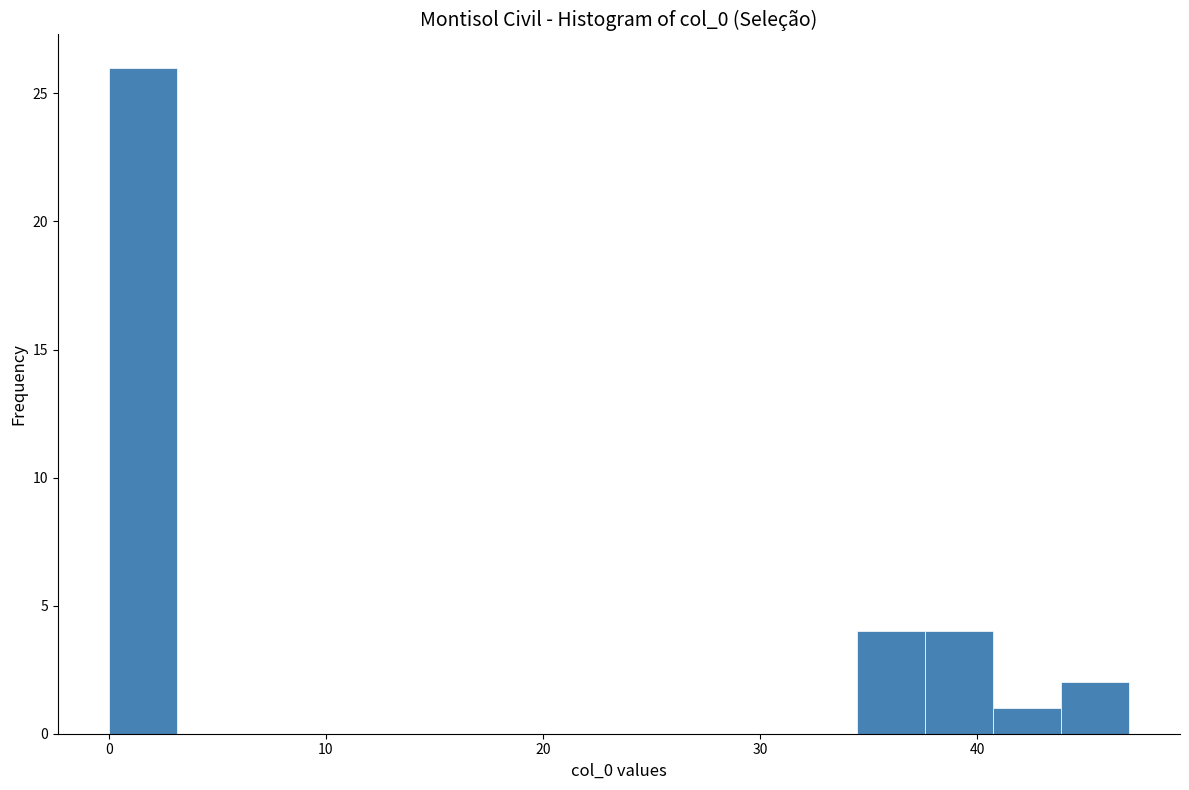

Read against the x-axis, roughly where is the centre of the tallest bar?

2